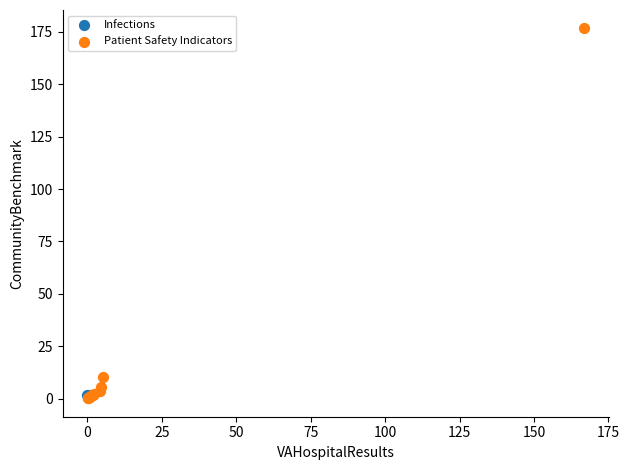

What are all the series names shown in the legend?

Infections, Patient Safety Indicators